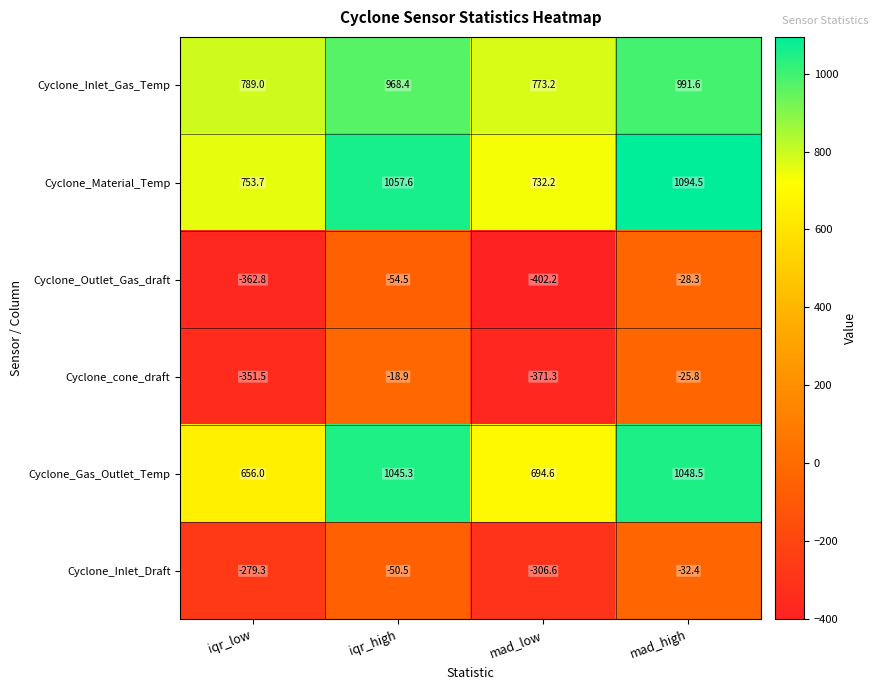

What is the difference between the highest and lowest values at iqr_low?

1151.8